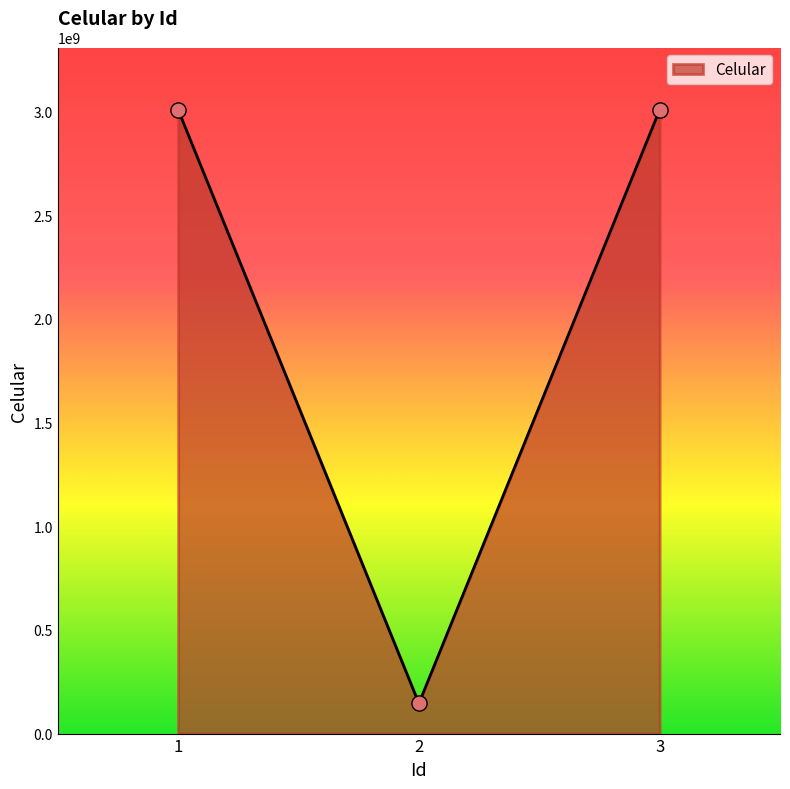

Approximately how many times larger is the value at 3 compared to 1?

1.0